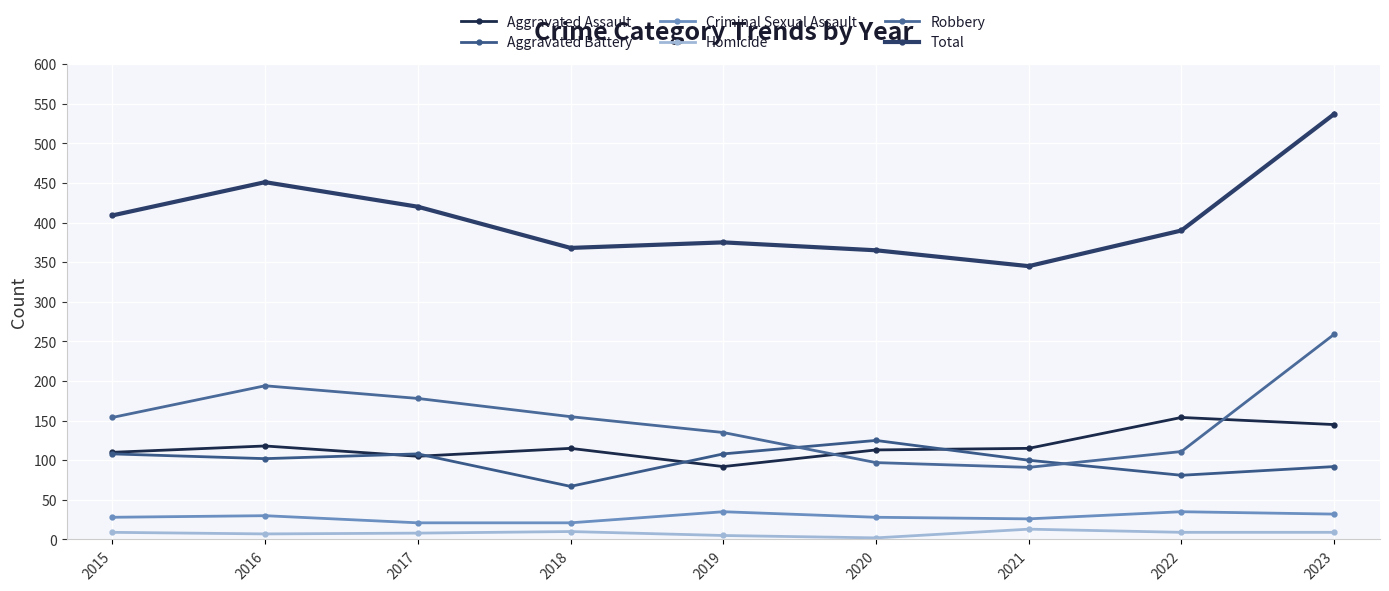

Which series has the largest range (max minus min)?

Total